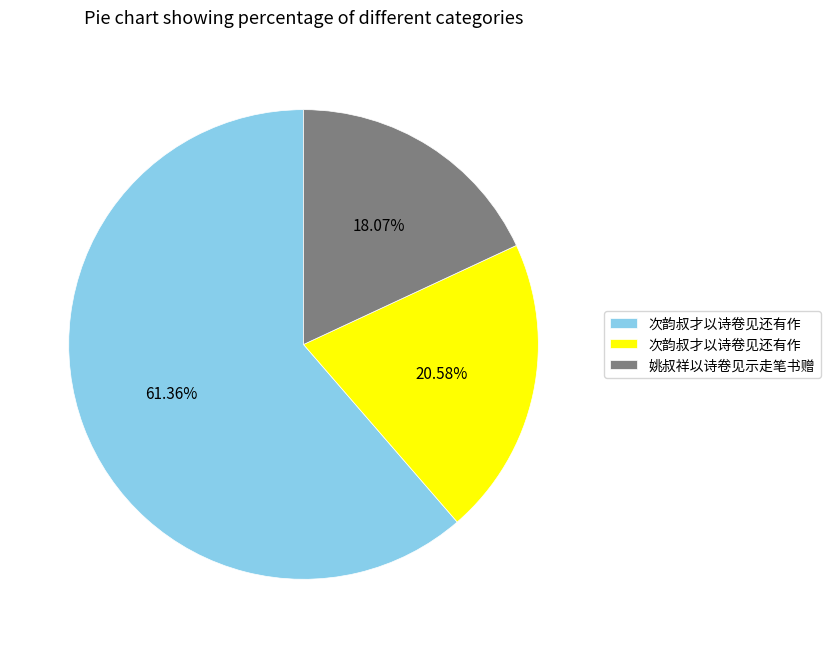

Is there any slice that represents more than half of the pie?

Yes